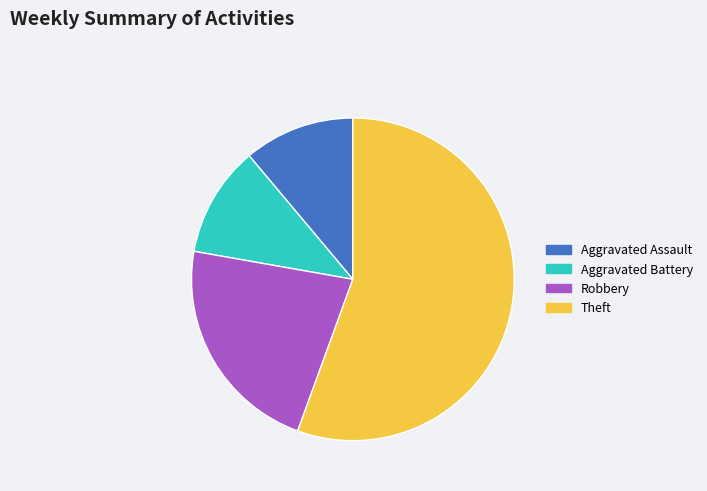

What is the largest slice in the pie chart?

Theft